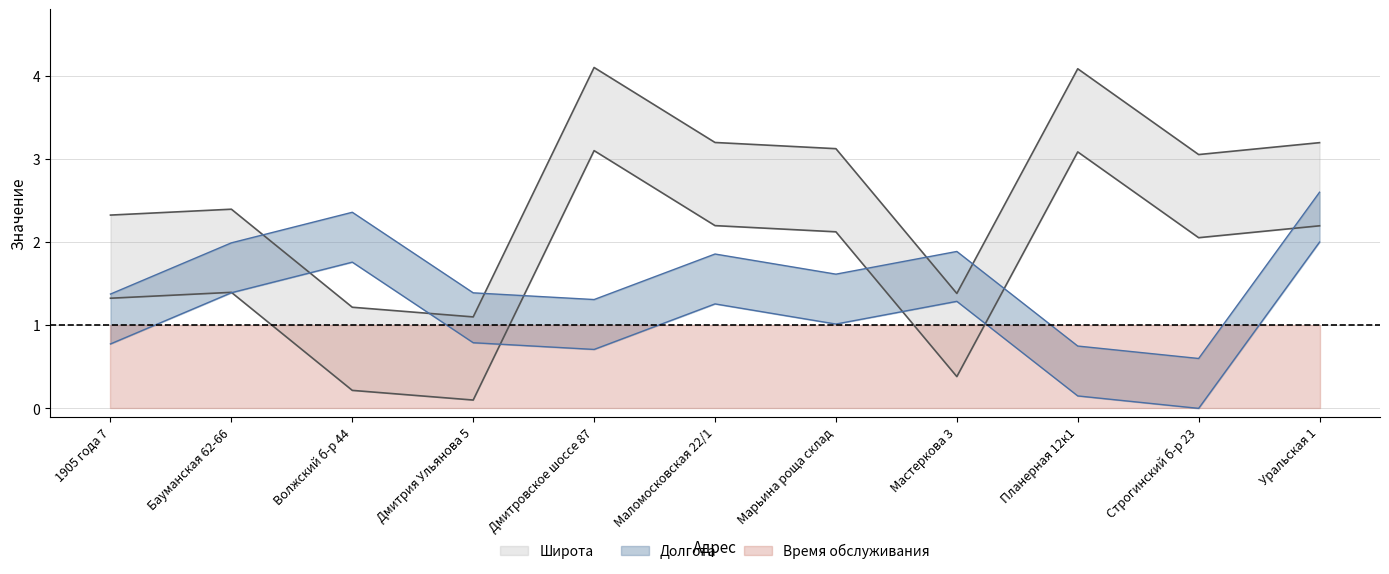

At how many categories does at least one series exceed 1?

11